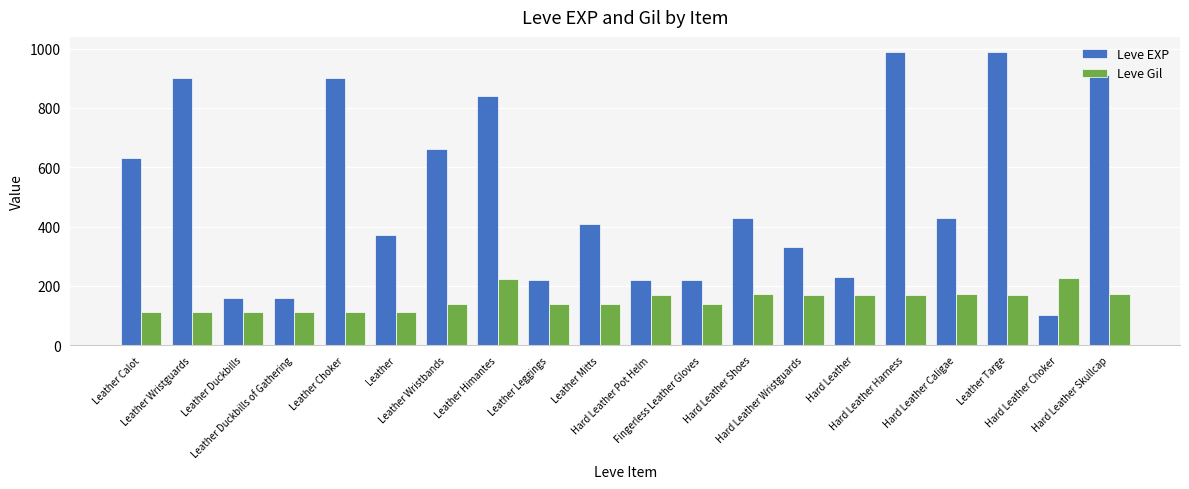

Is it true that Leve EXP equals 201 at Leather Choker?

False